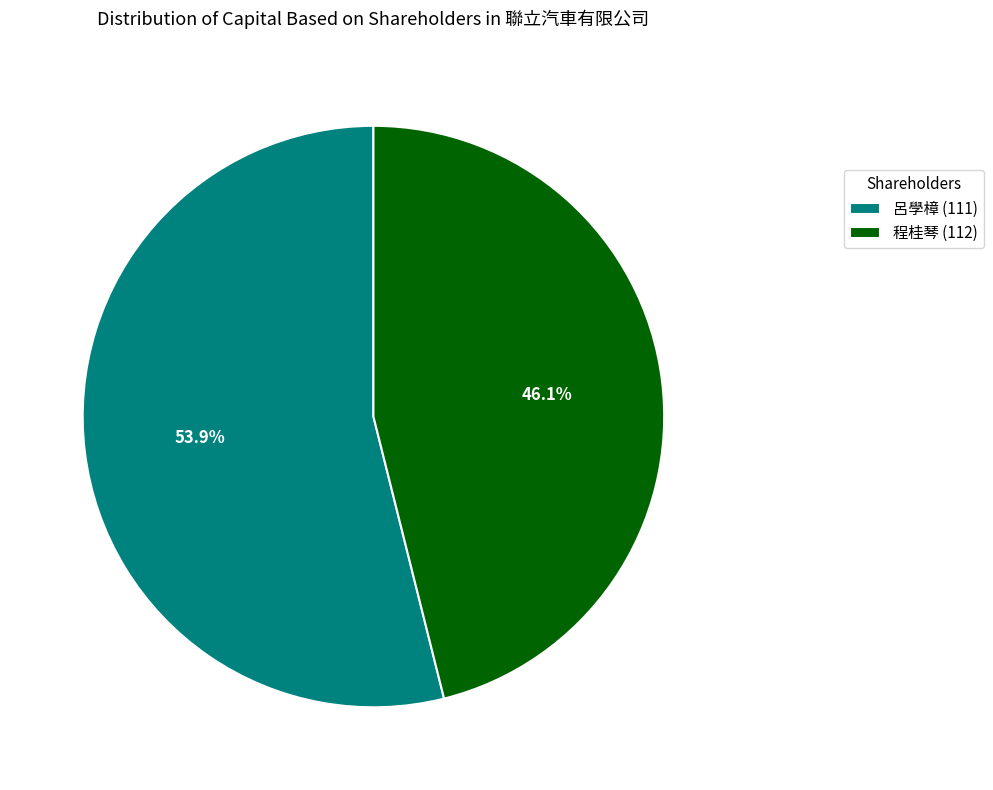

To the nearest percent, what percentage of the pie is 程桂琴 (112)?

46%